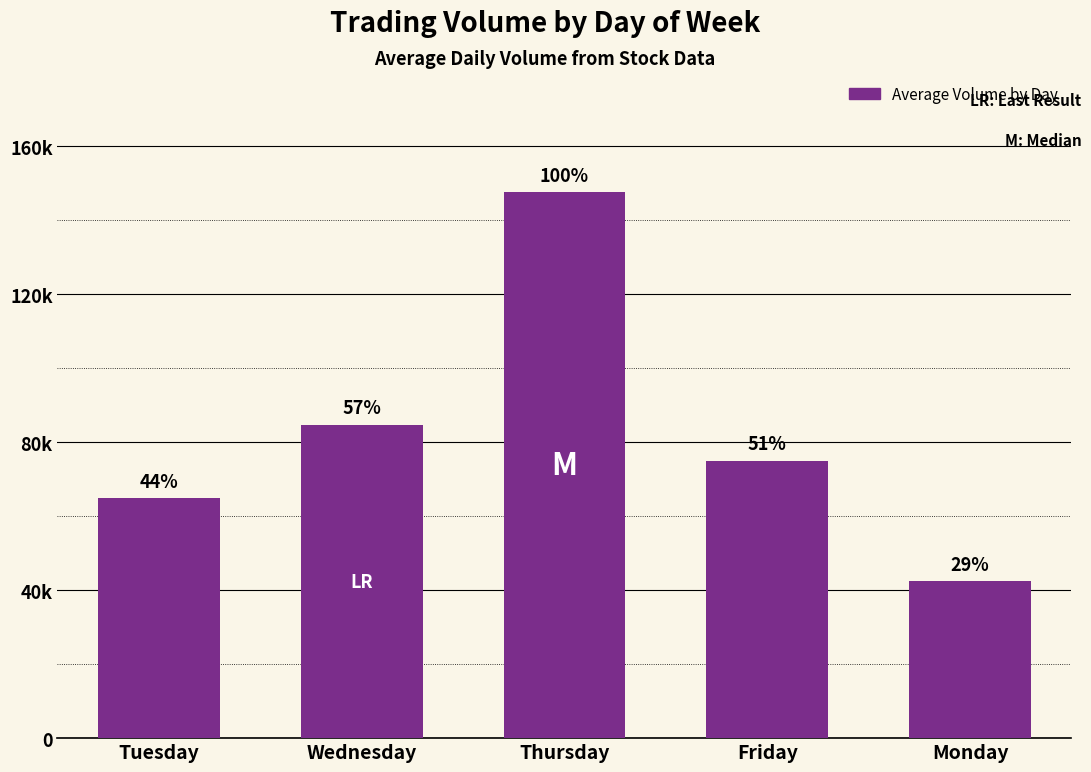

Are the bars horizontal?

No